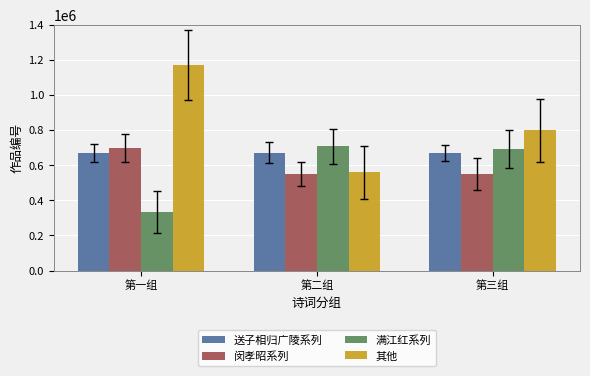

At which category is the sum across all series the highest?

第一组